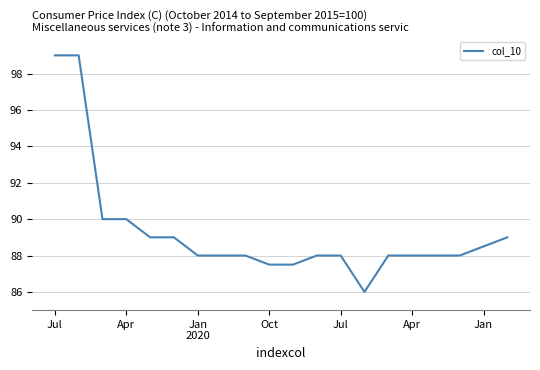

What is the maximum value shown in the chart?

99.0